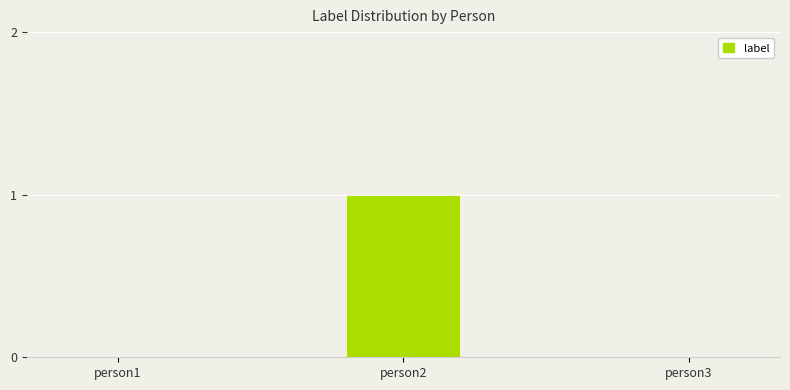

The chart shows a value of 0 at person2. True or false?

False